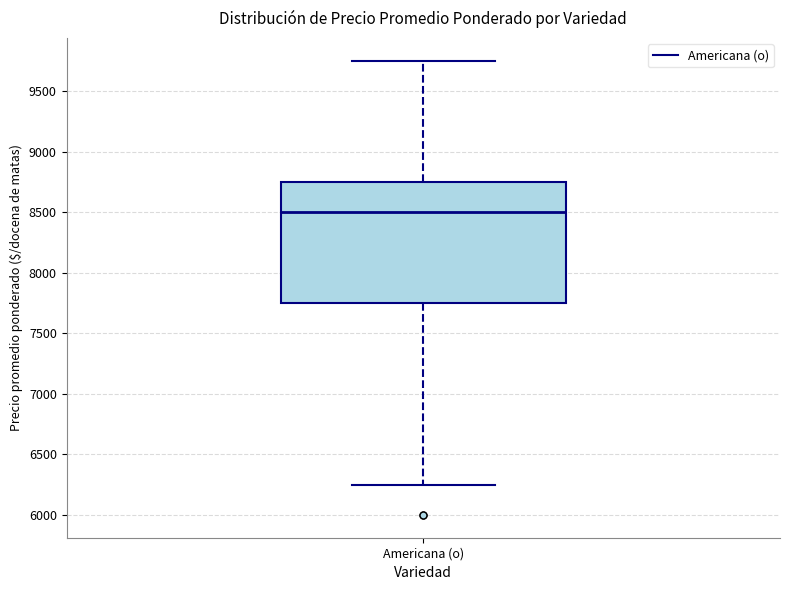

Read this box plot against the y-axis: the position of the median line, the range covered by the box, and the ends of both whiskers. The values are not printed on the chart, so give them approximately, as read against the axis.

median 8500, box 7750 to 8750, whiskers 6250 to 9750